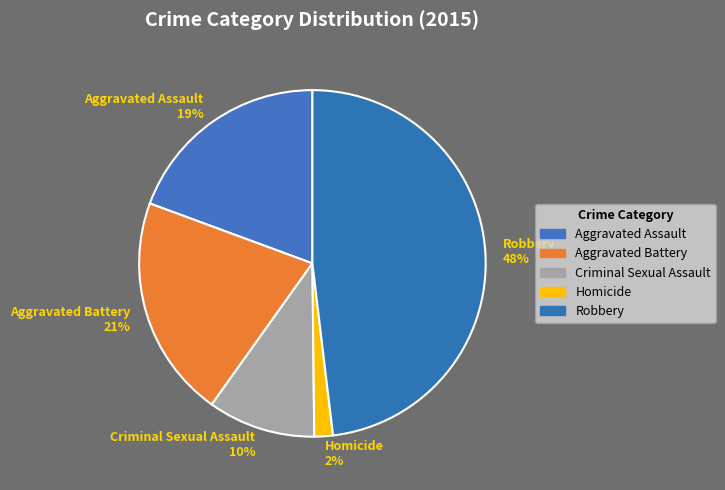

What percentage is the Criminal Sexual Assault slice, to the nearest percent?

10%